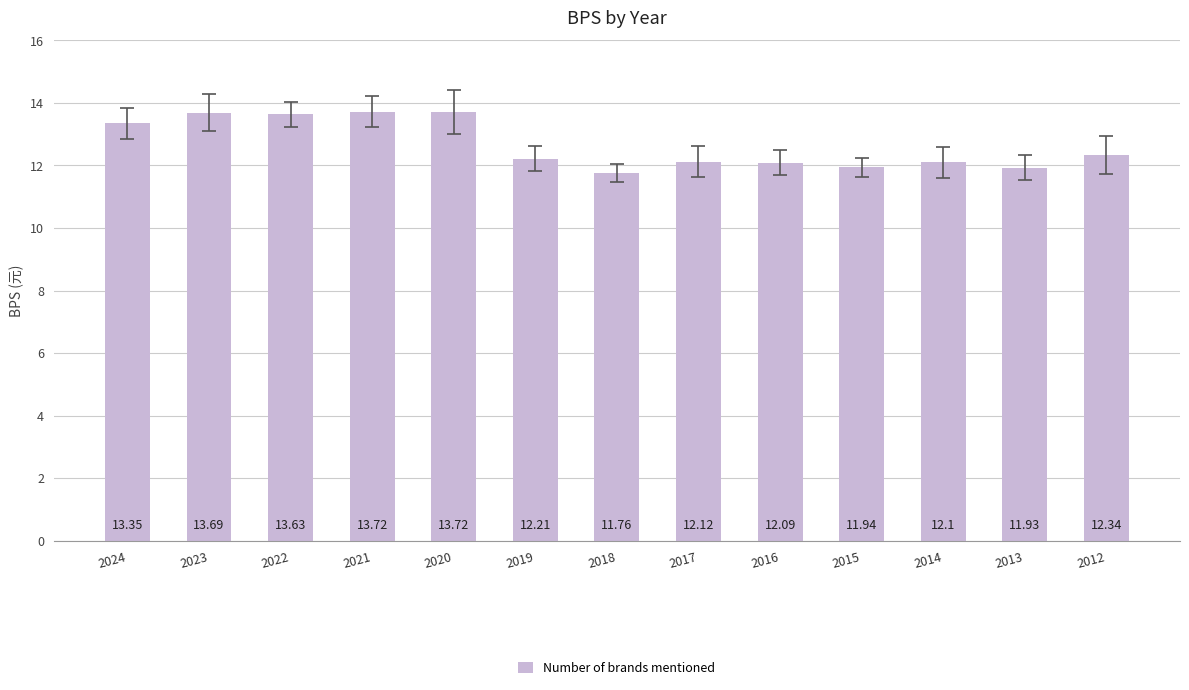

What is the difference between the values at 2018 and 2016?

0.3